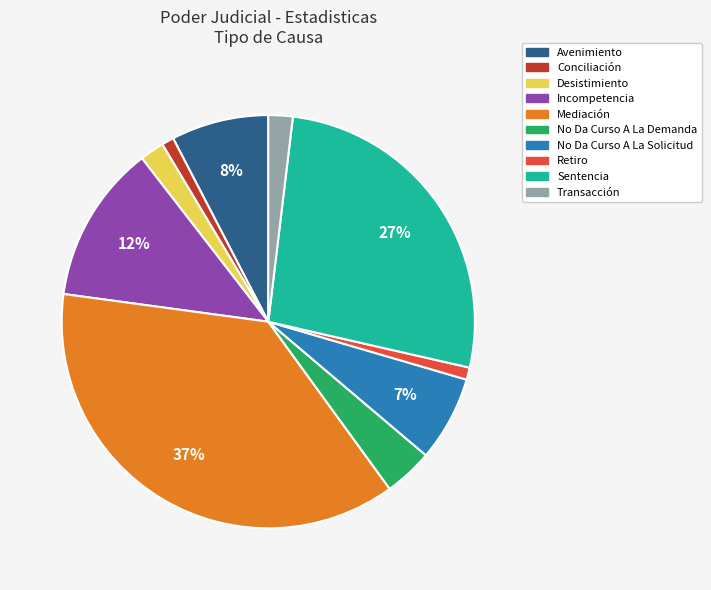

Is there a majority slice in this chart?

No